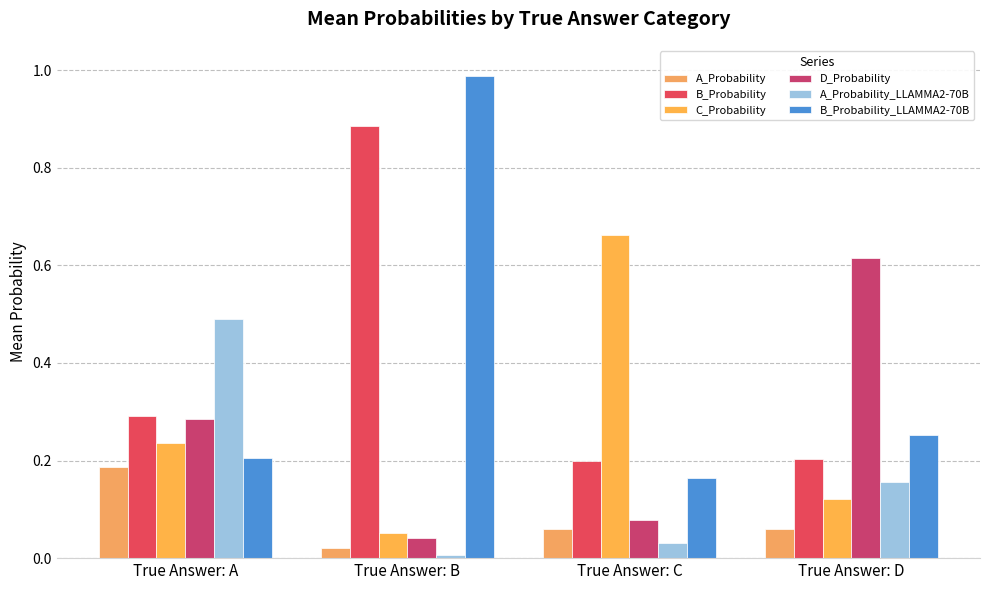

Where is B_Probability_LLAMMA2-70B nearest to the value 0?

True Answer: C